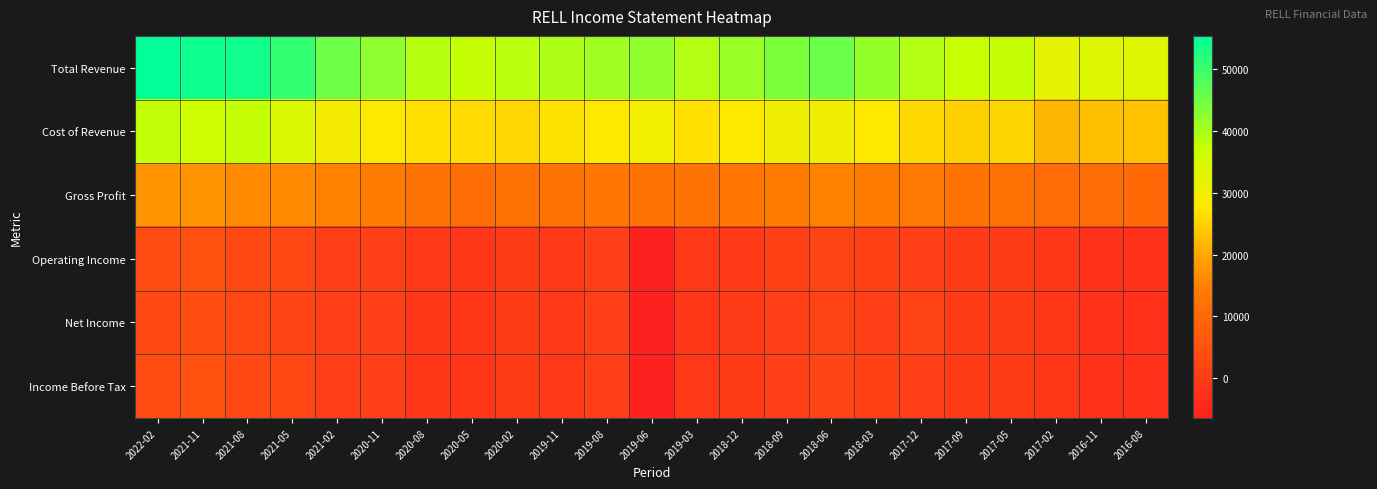

What is the maximum value shown in the chart?

55300